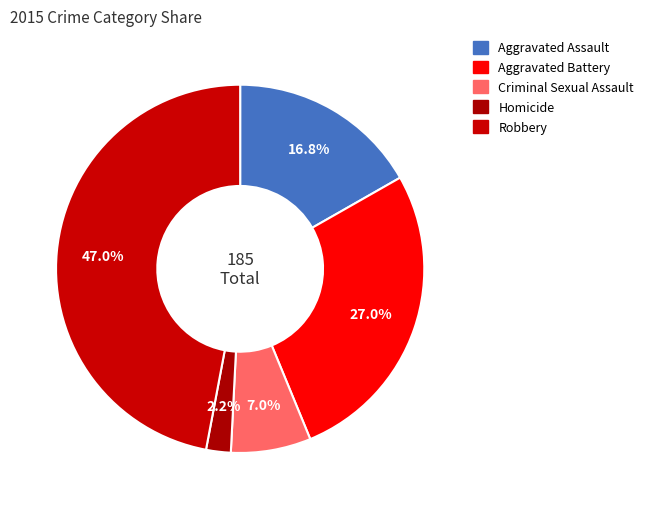

What is the ratio of the value at Robbery to the value at Criminal Sexual Assault?

6.7